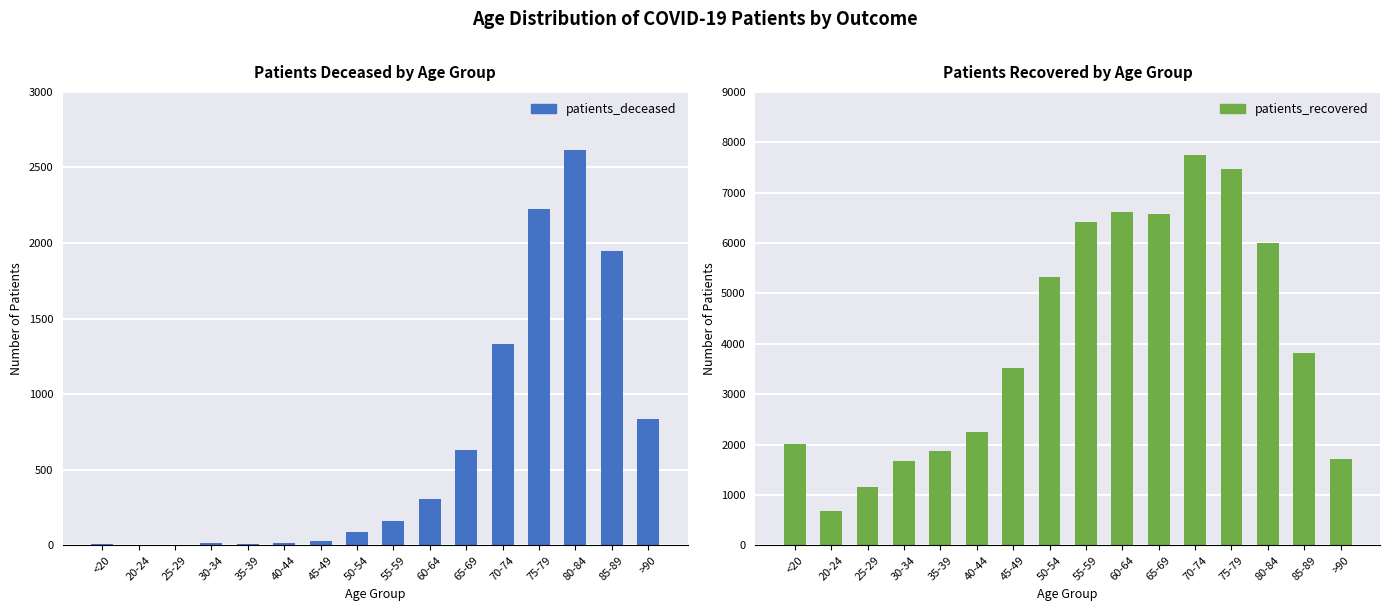

What is the average value of the patients_recovered series?

4052